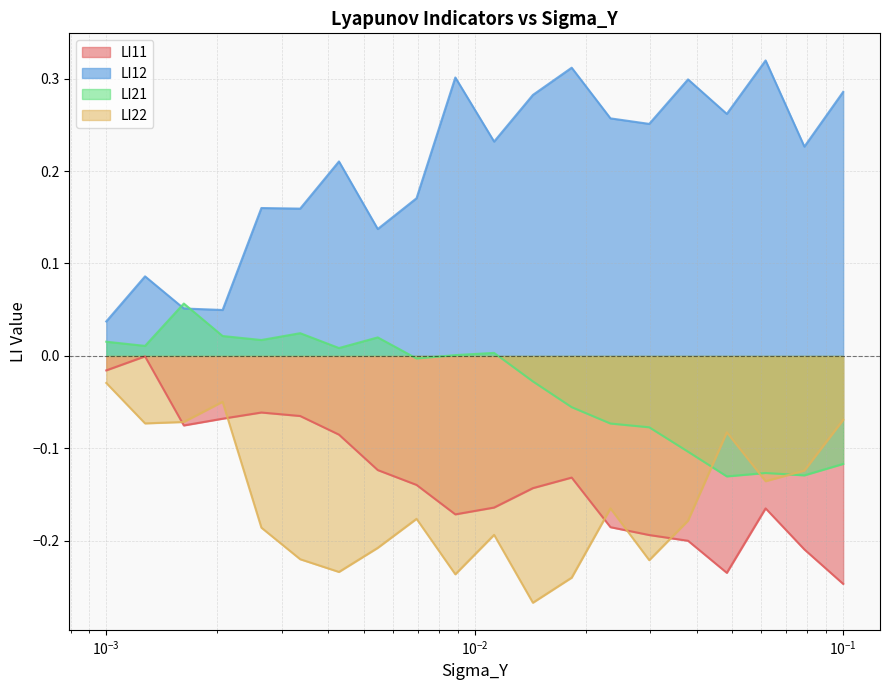

True or false: LI12 and LI22 cross at least once.

False